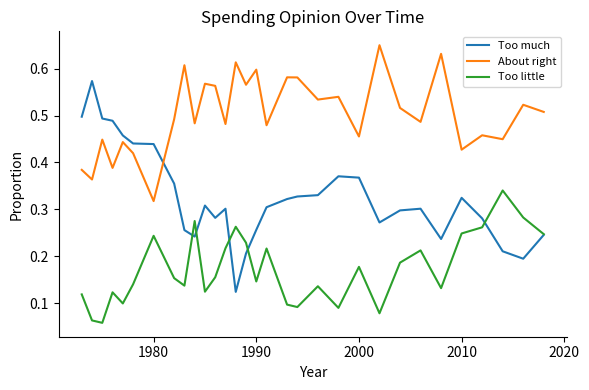

Which series has the largest range (max minus min)?

Too much